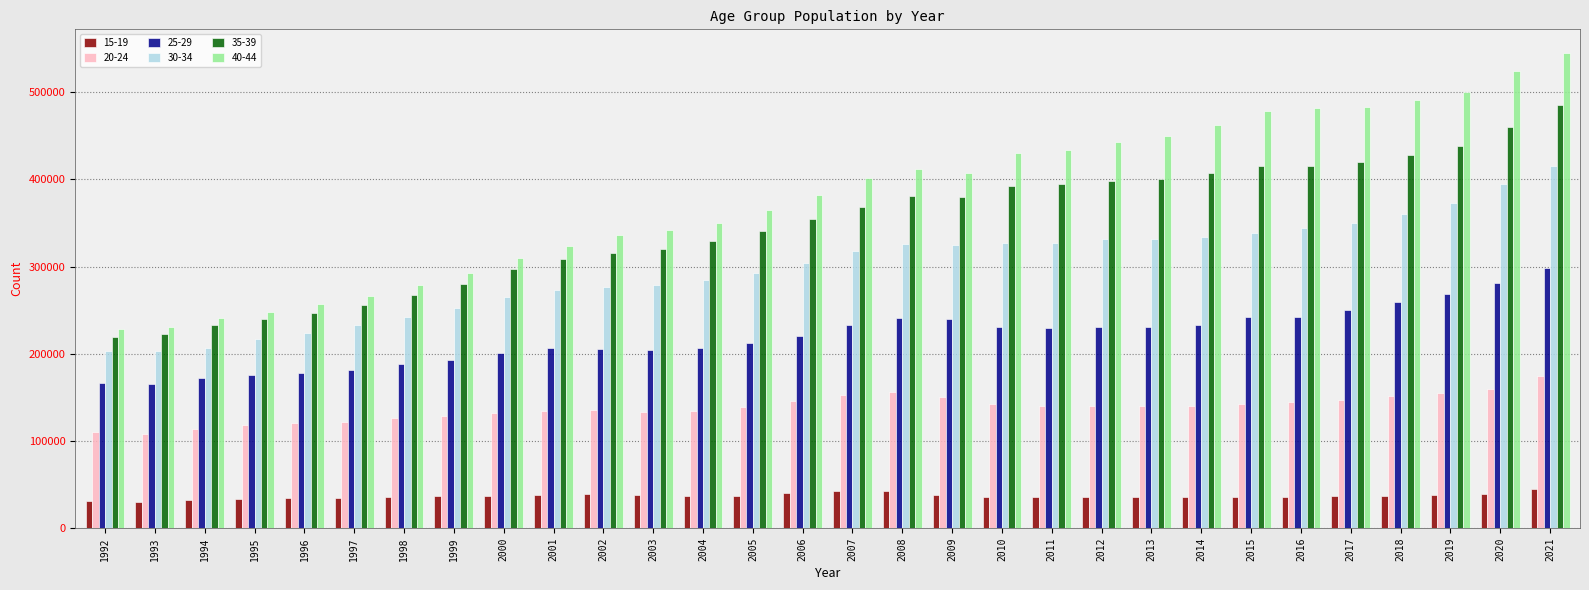

What is the value of the 35-39 bar at the 10th from the left?

308744